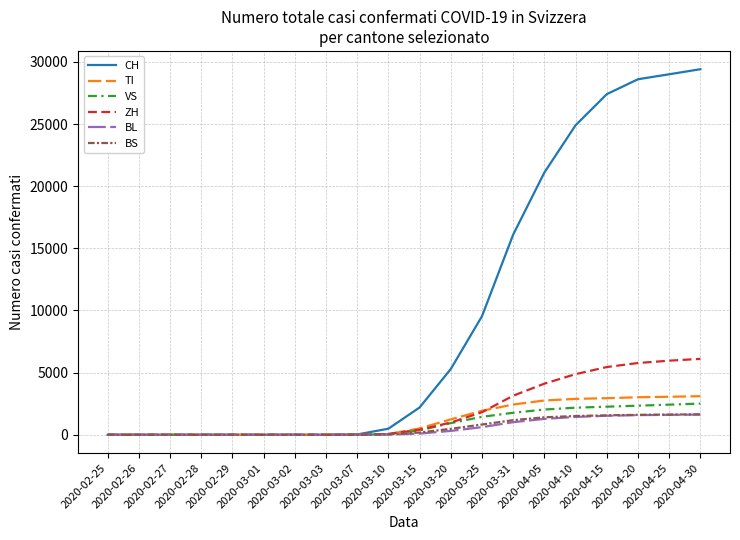

Which series has the widest spread of values?

CH